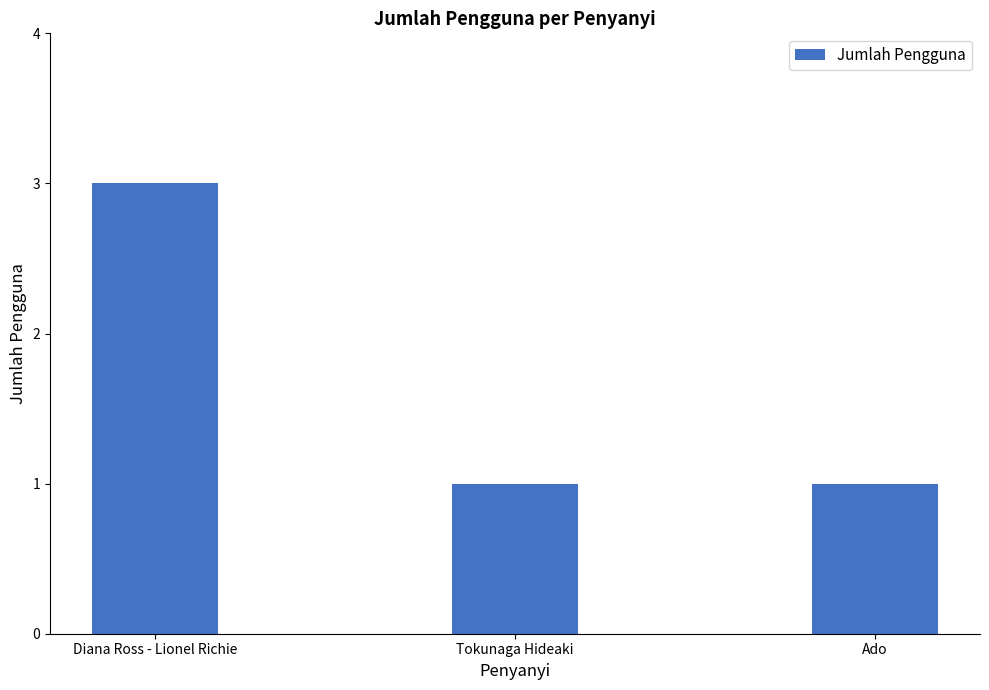

What is the sum of all values?

5